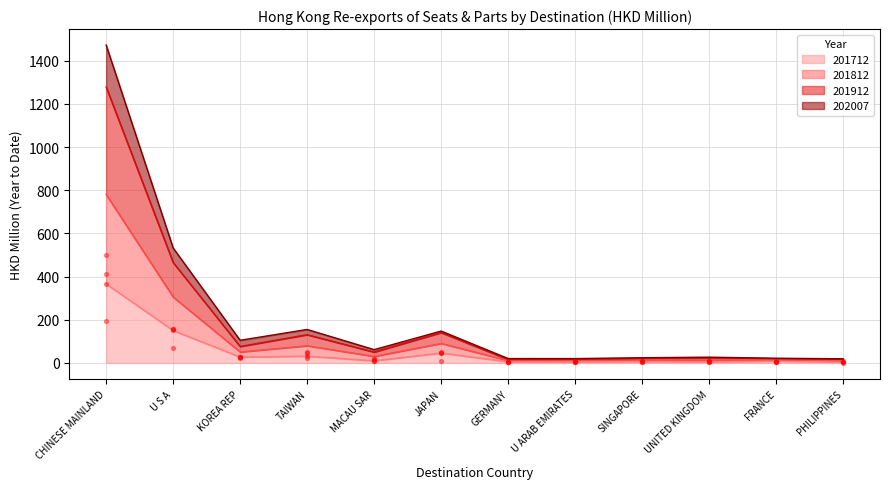

Which series contains the lowest Y value?

201712